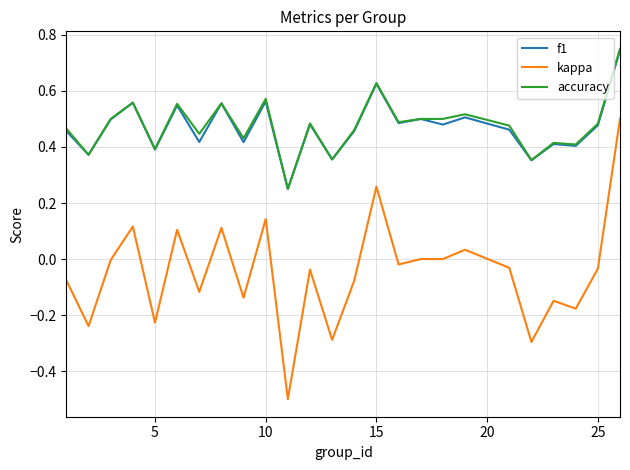

What is the minimum value shown in the chart?

-0.5